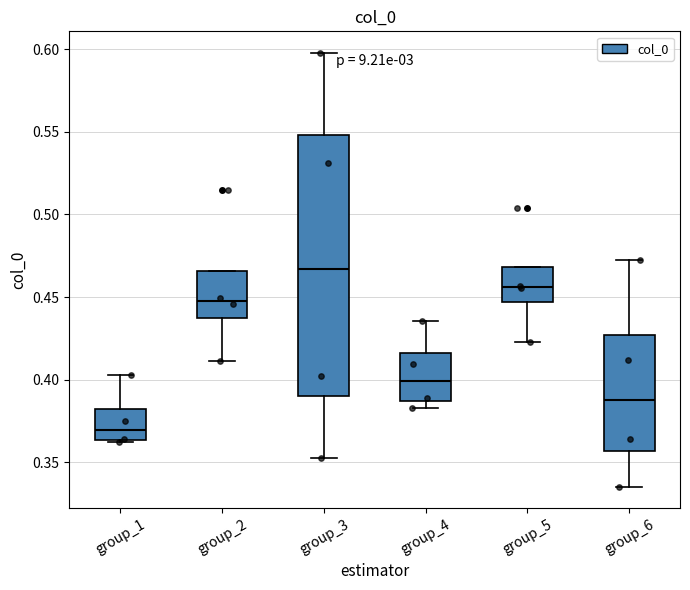

Reading left to right, transcribe this box plot: for each box, give where its median line is, the range the box spans, and where its two whiskers end, as read against the y-axis. The values are not printed on the chart, so give them approximately, as read against the axis.

group_1: median 0.370, box 0.365 to 0.380, whiskers 0.365 to 0.405
group_2: median 0.450, box 0.435 to 0.465, whiskers 0.410 to 0.465
group_3: median 0.465, box 0.390 to 0.550, whiskers 0.355 to 0.600
group_4: median 0.400, box 0.385 to 0.415, whiskers 0.385 (just below the box's lower edge) to 0.435
group_5: median 0.455, box 0.445 to 0.470, whiskers 0.425 to 0.470
group_6: median 0.390, box 0.355 to 0.425, whiskers 0.335 to 0.470